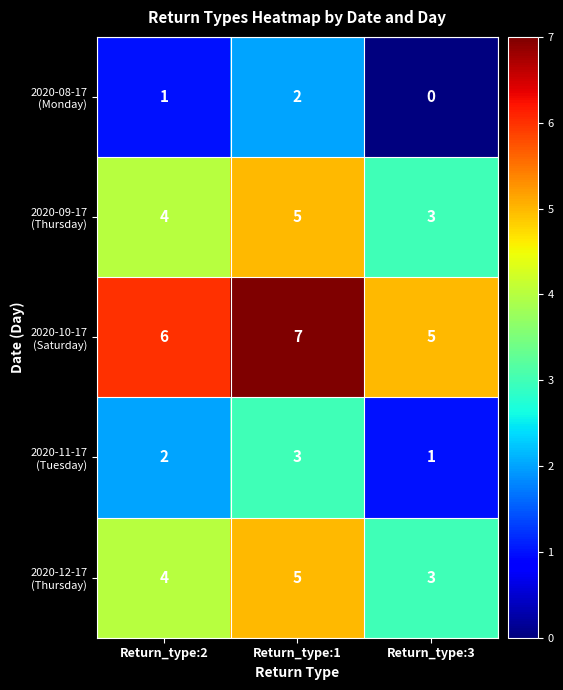

Which label corresponds to the largest value in the chart?

Return_type:1